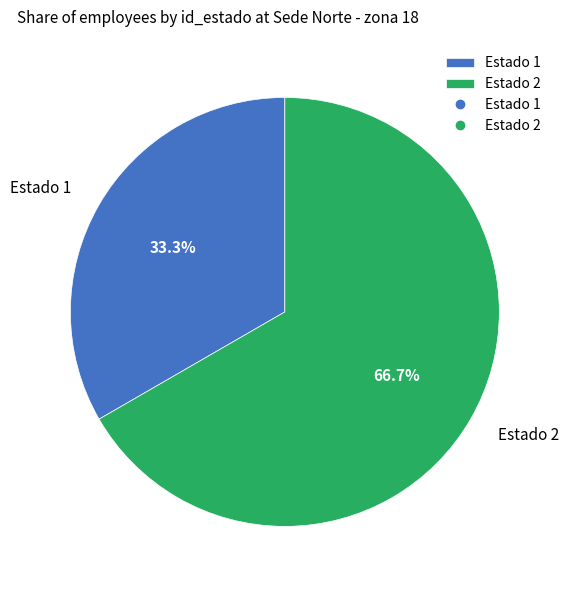

Which has a higher value, Estado 1 or Estado 2?

Estado 2